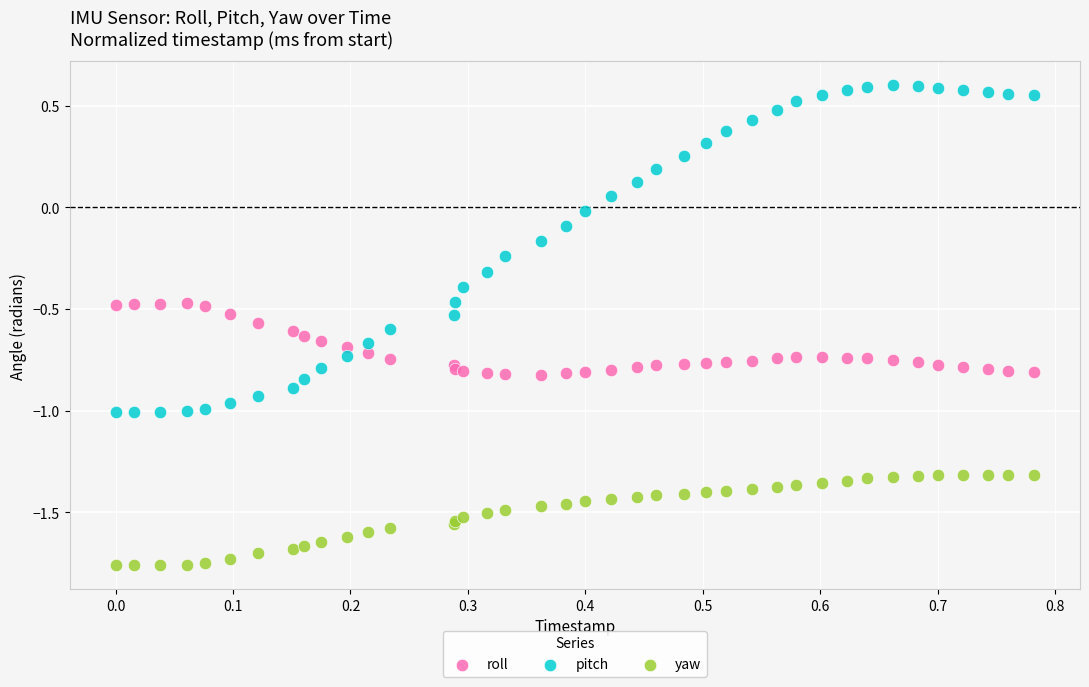

Which series reaches the maximum Y coordinate?

pitch